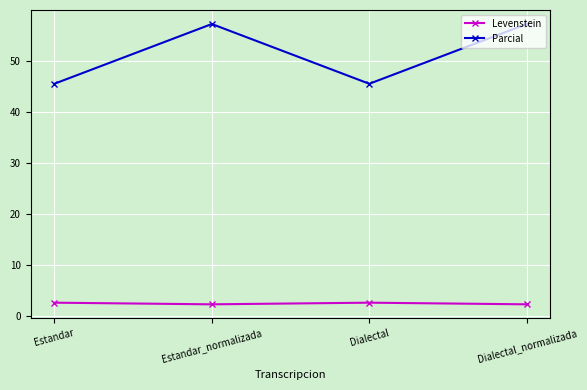

What is the maximum value for Levenstein?

2.6